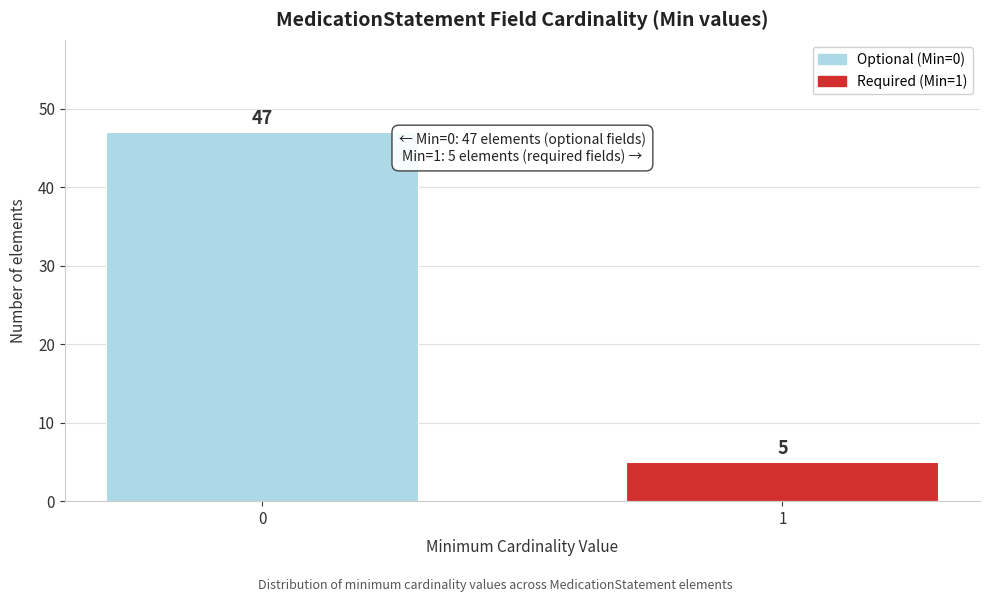

Reading right to left, transcribe all the data shown in this chart.

5	47